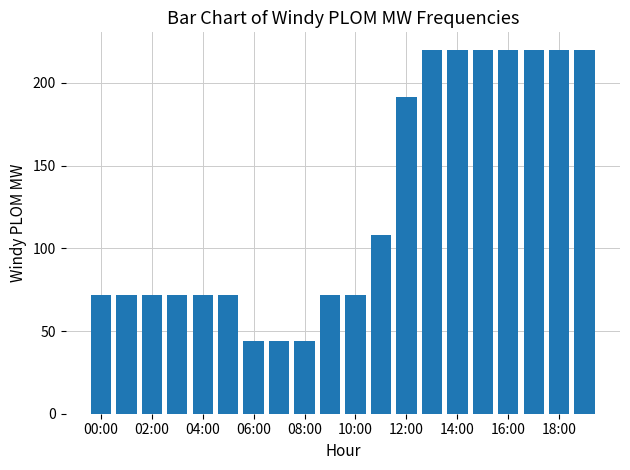

How many data points does each series have?

20